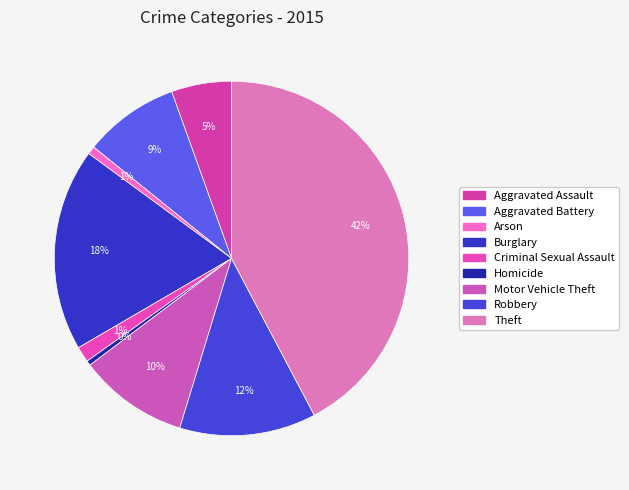

Which has a higher value, Homicide or Criminal Sexual Assault?

Criminal Sexual Assault